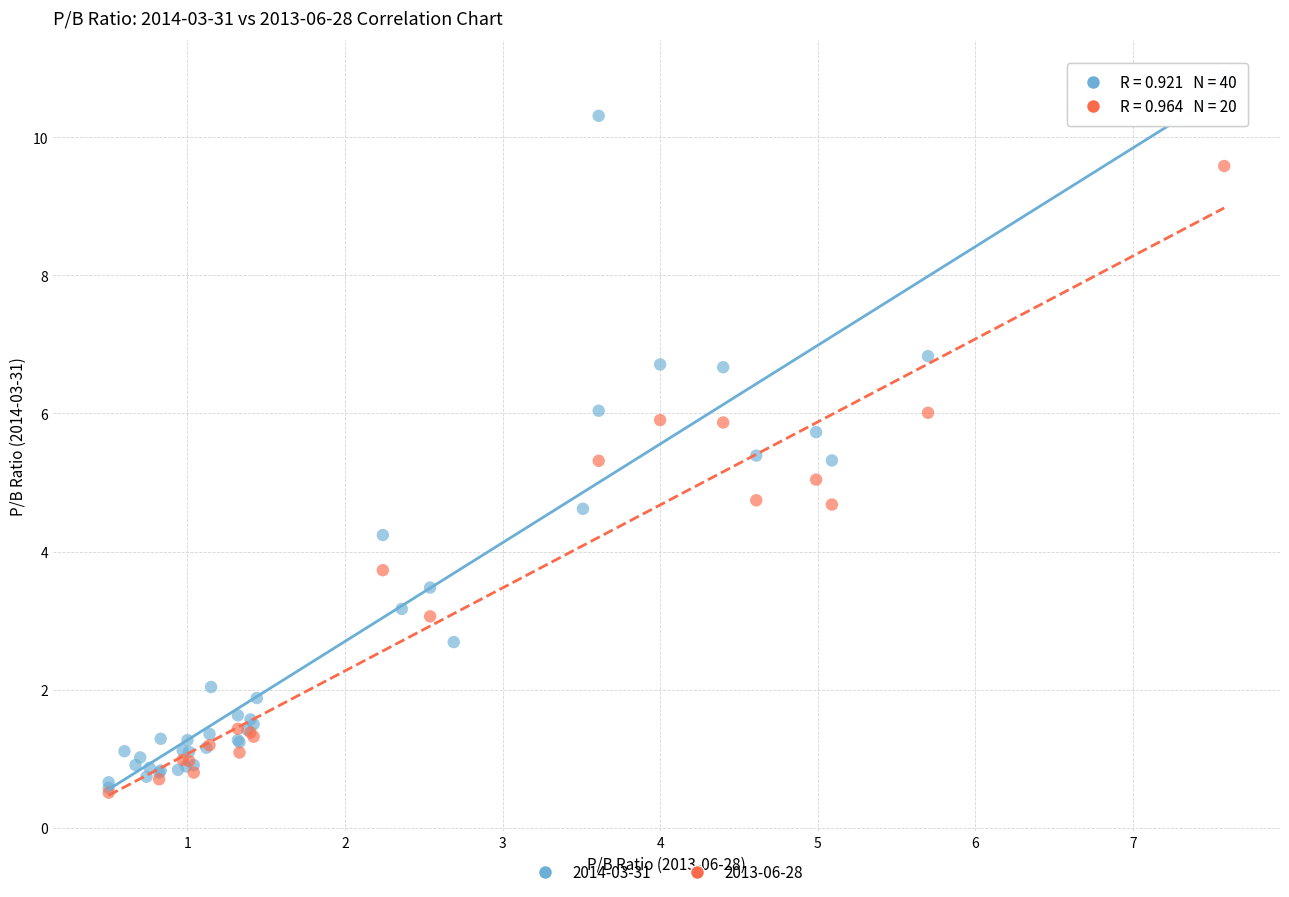

Which series has the largest Y range (max minus min)?

2014-03-31